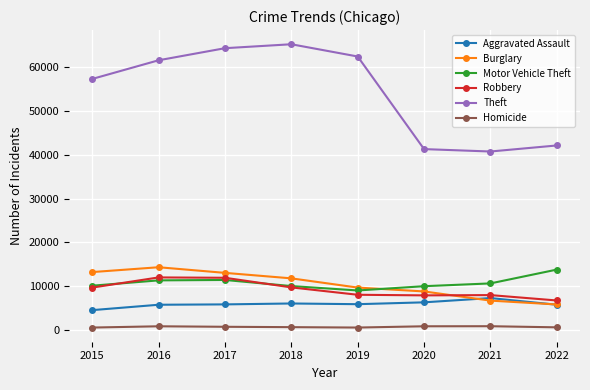

Which series has the largest total across all categories?

Theft